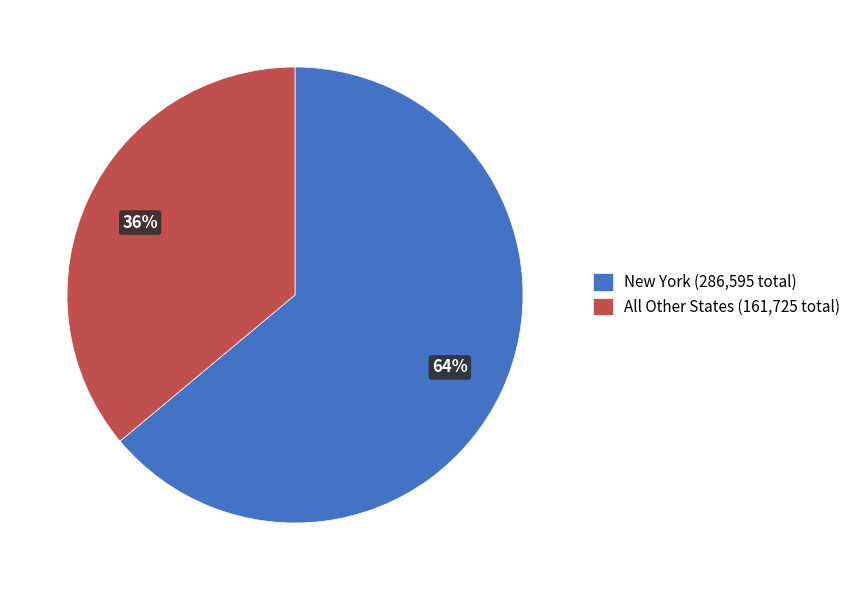

Is there a majority slice in this chart?

Yes